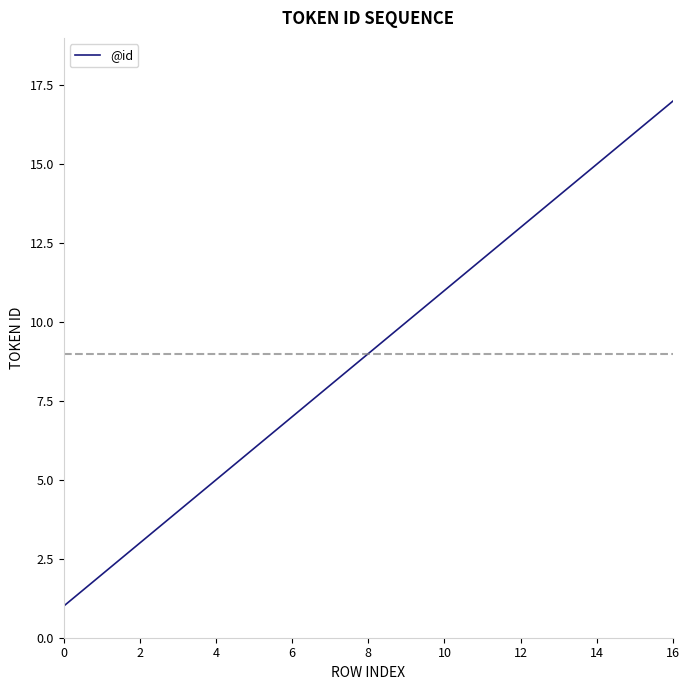

What is the greatest value displayed?

17